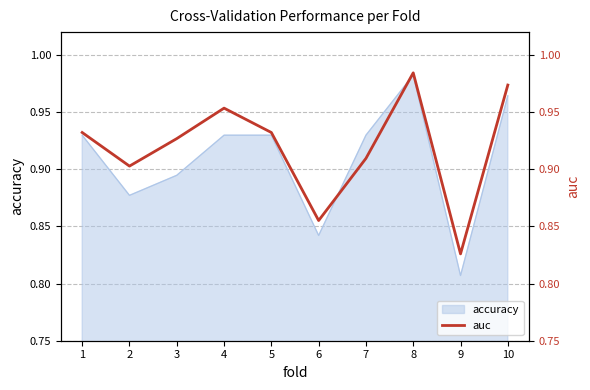

What is the greatest value displayed?

1.0